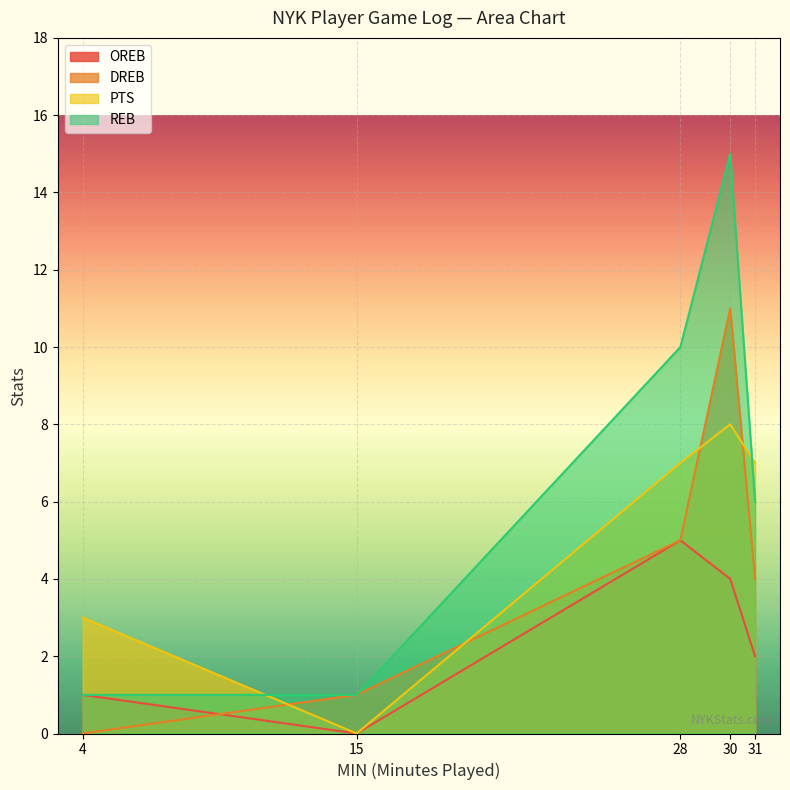

Which series has the widest spread of values?

REB